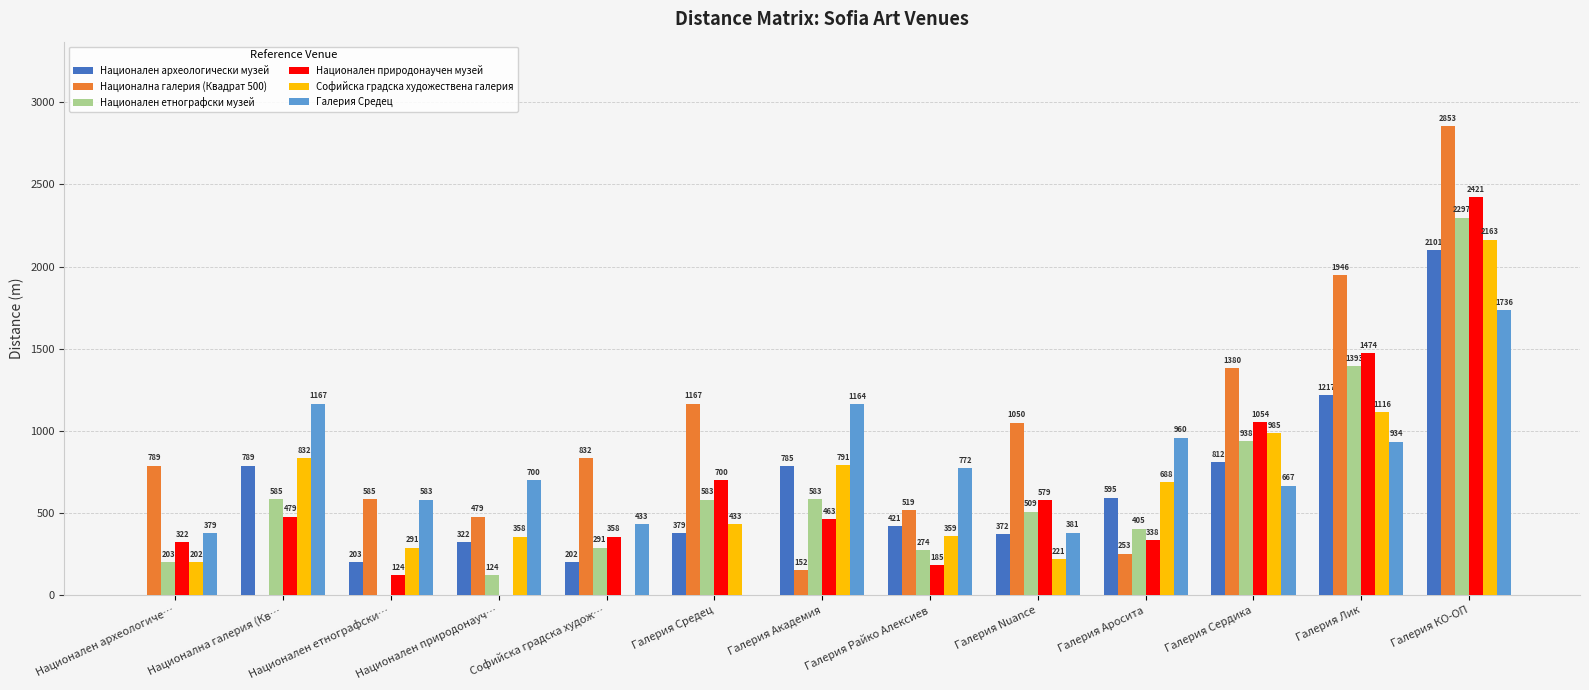

Between Национален природонауч… and Галерия Аросита, which series saw the biggest shift?

Национален природонаучен музей